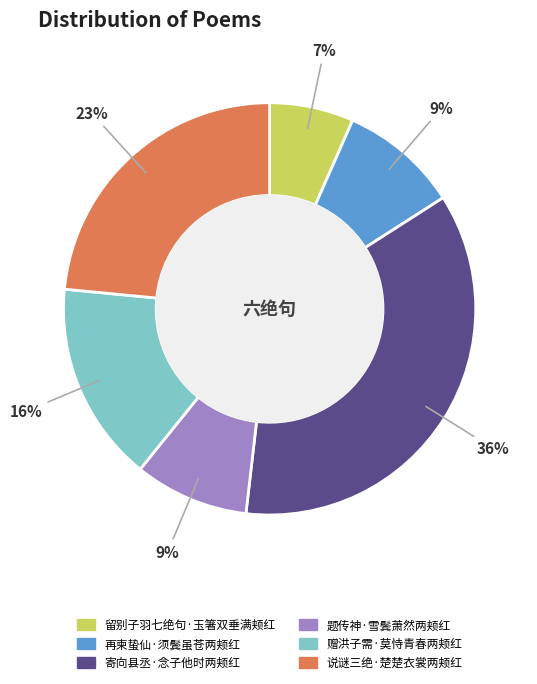

Is there any slice that represents more than half of the pie?

No